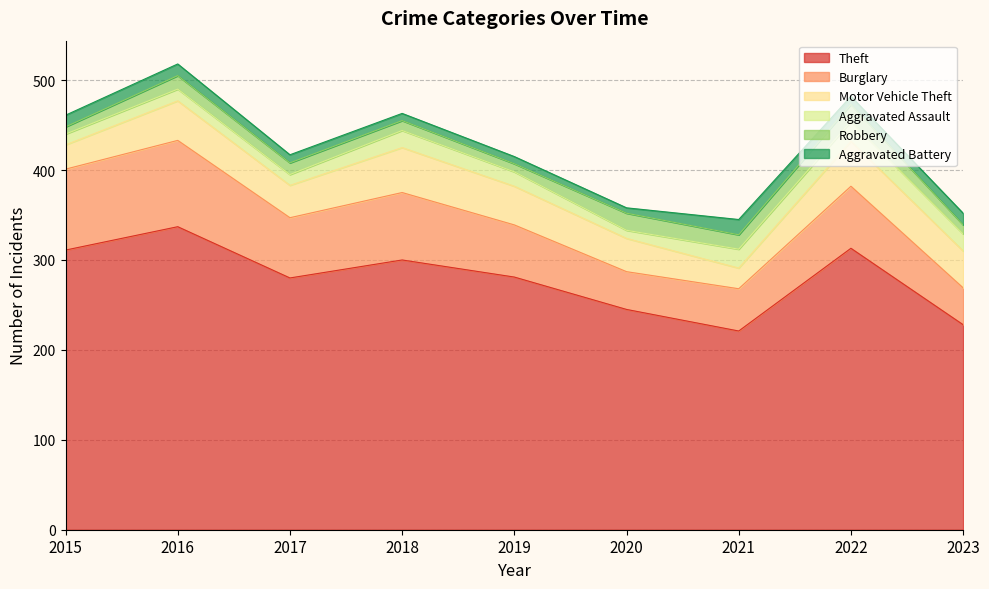

Does the chart have visible grid lines?

Yes